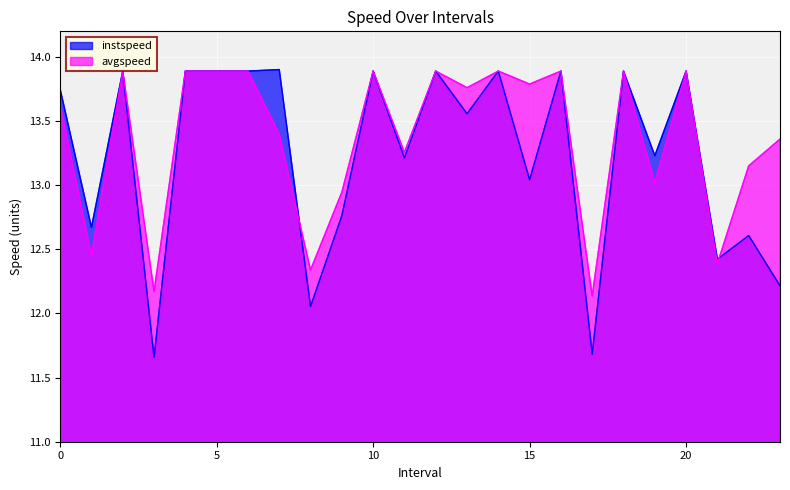

What is the minimum value for avgspeed?

12.1